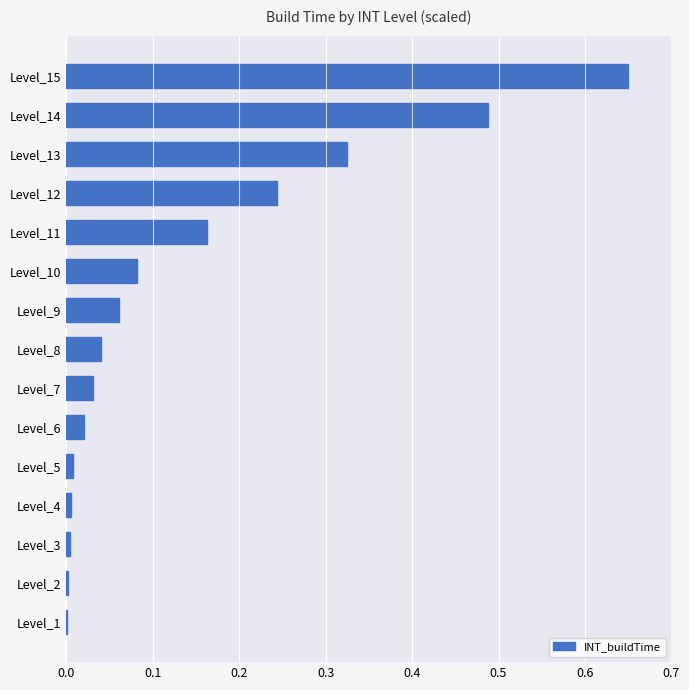

The chart shows a value of 0.1 at Level_11. True or false?

False